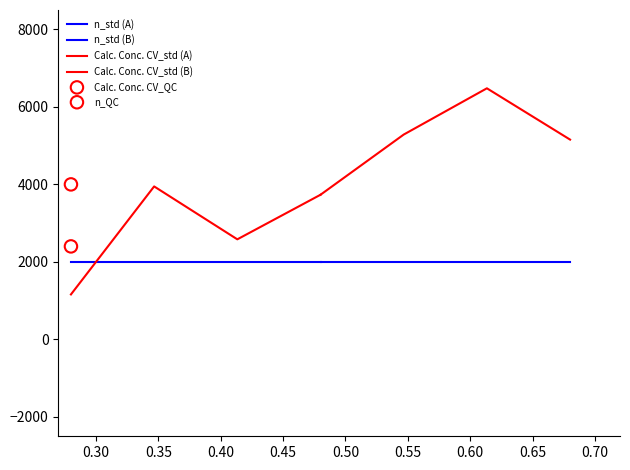

Which series contains the highest Y value?

Calc. Conc. CV_std (B)